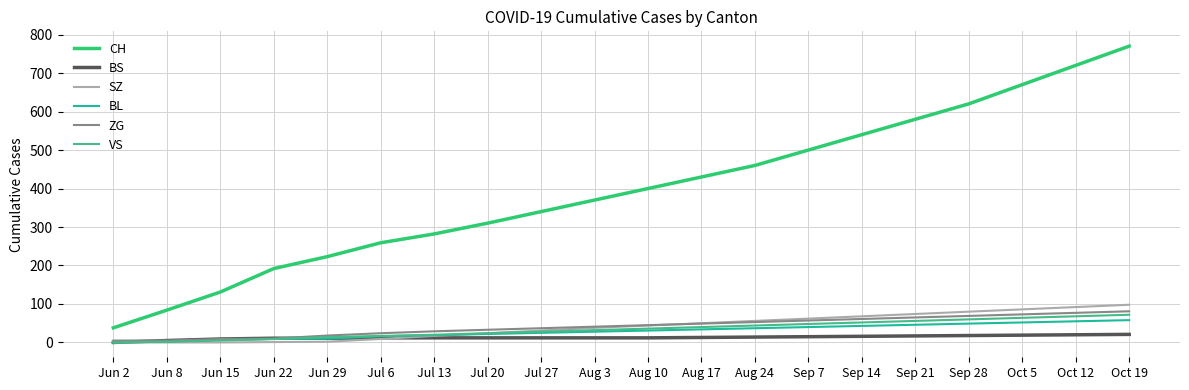

What are all the series names shown in the legend?

CH, BS, SZ, BL, ZG, VS